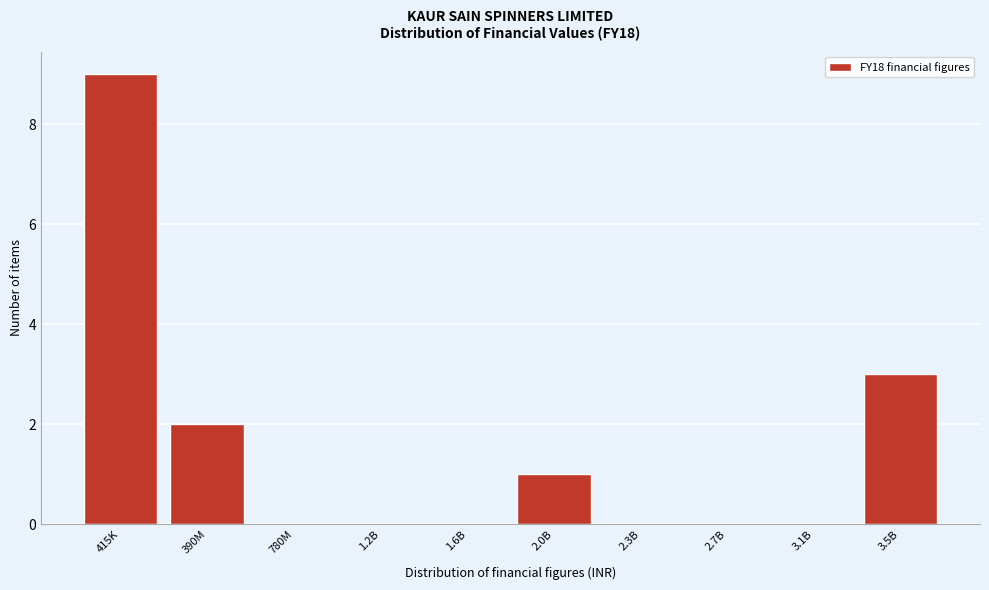

Reading right to left, transcribe all the data shown in this chart.

3.5B=3	3.1B=0	2.7B=0	2.3B=0	2.0B=1	1.6B=0	1.2B=0	780M=0	390M=2	415K=9